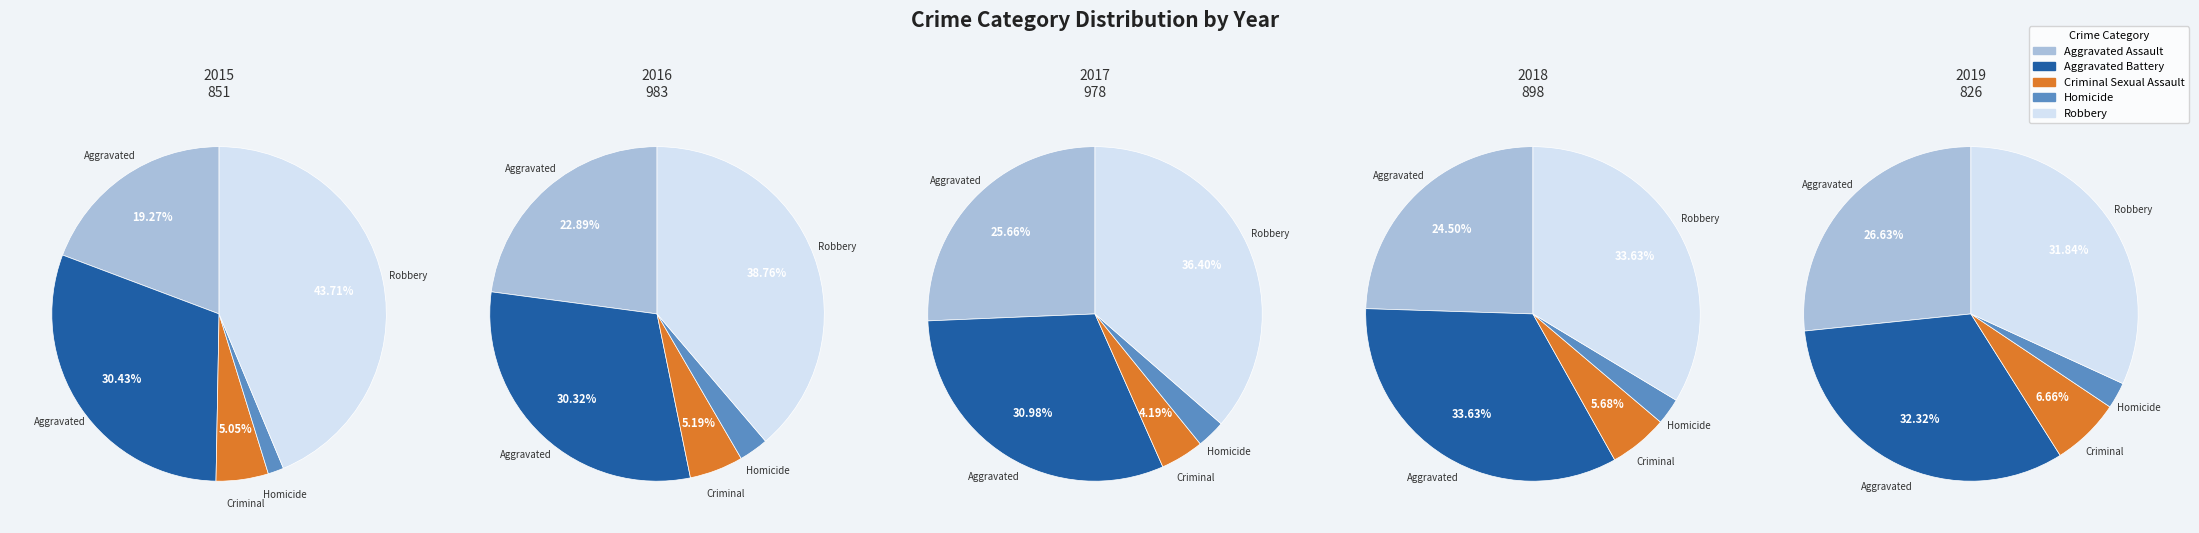

Which series has the widest spread of values?

2015